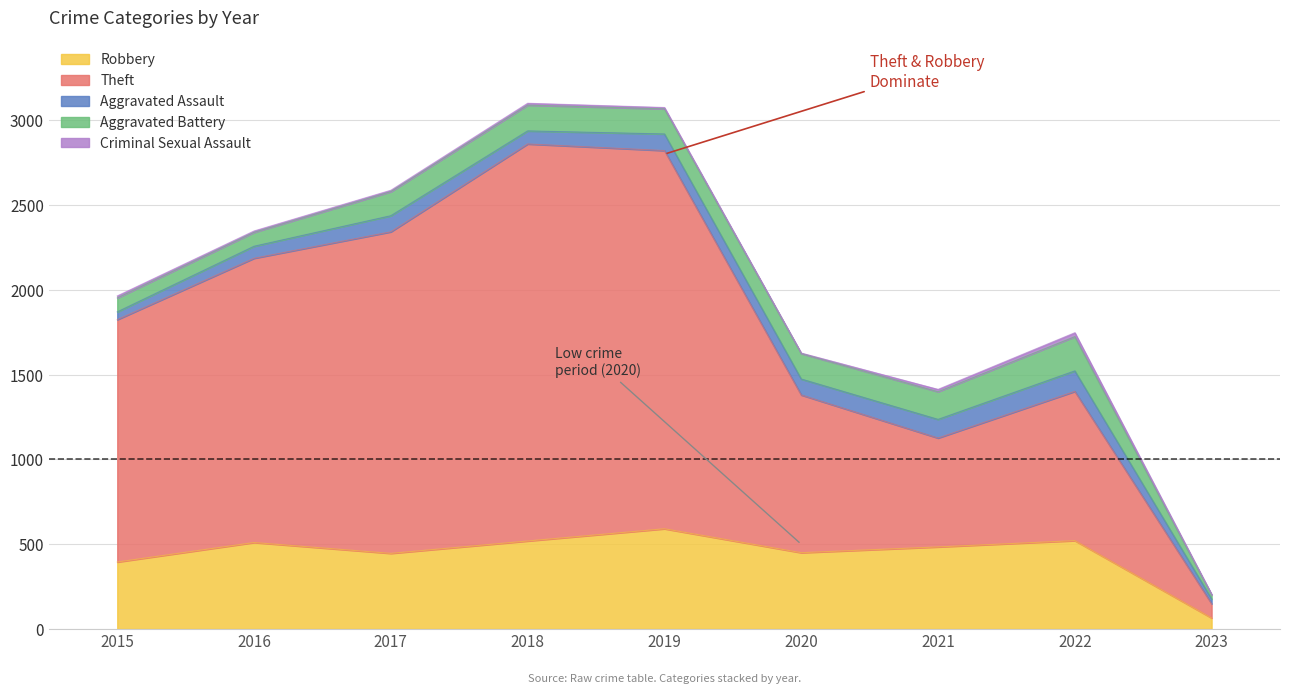

Which series has the largest total across all categories?

Theft